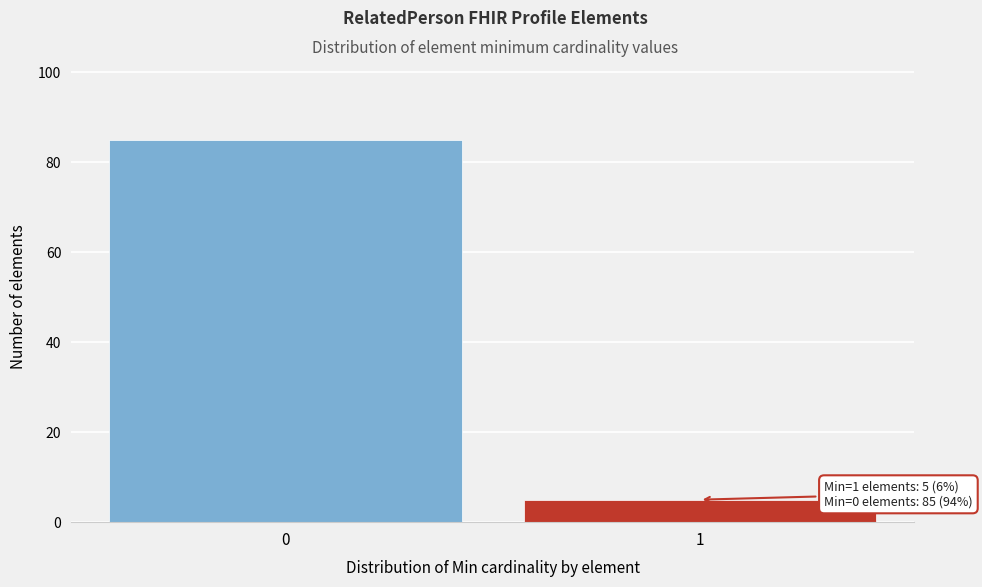

Reading right to left, what are all the values shown in this chart?

1=5	0=85